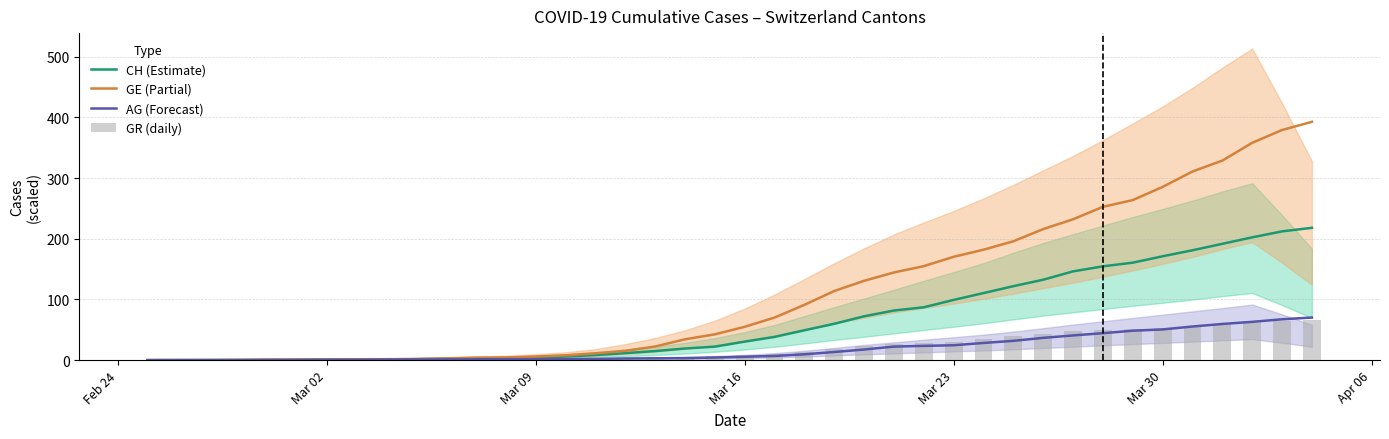

The AG (Forecast) series shows 25.4 at 39. True or false?

False